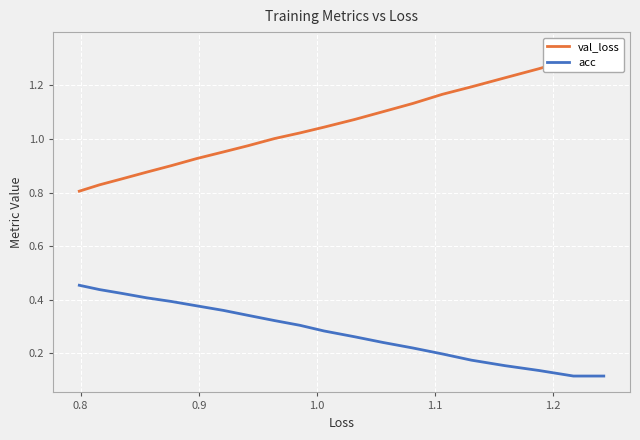

Count the acc values in the range 0 to 1.

20